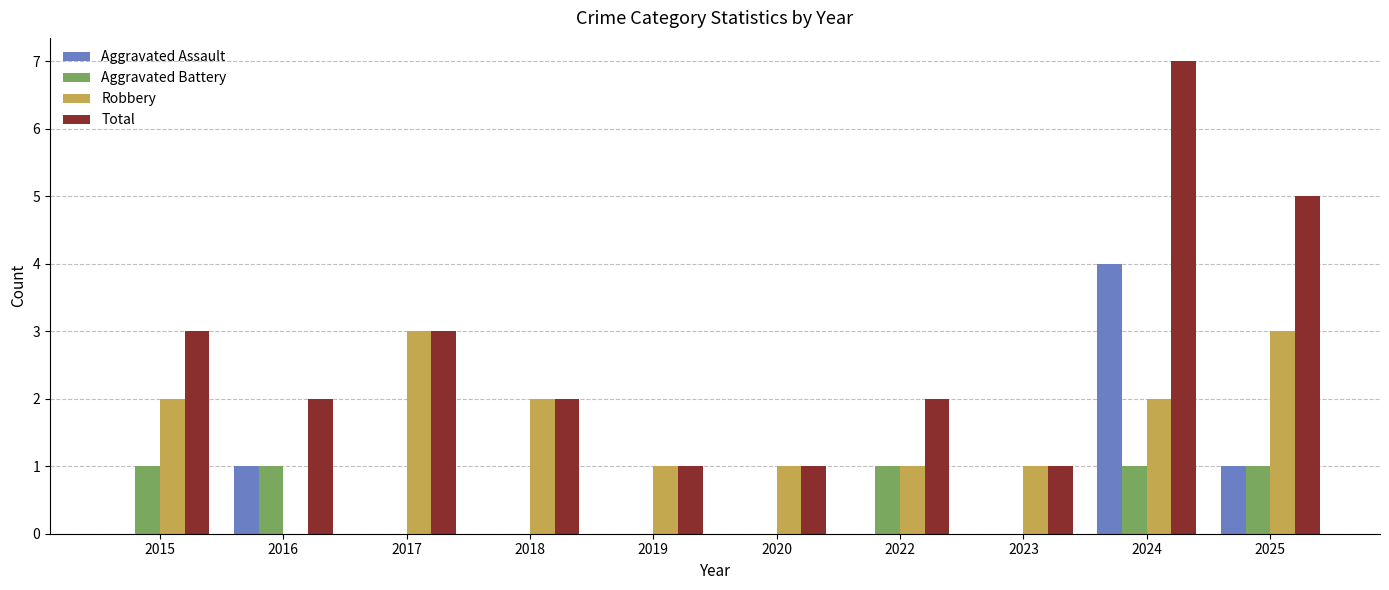

The Total series shows 2 at 2019. True or false?

False